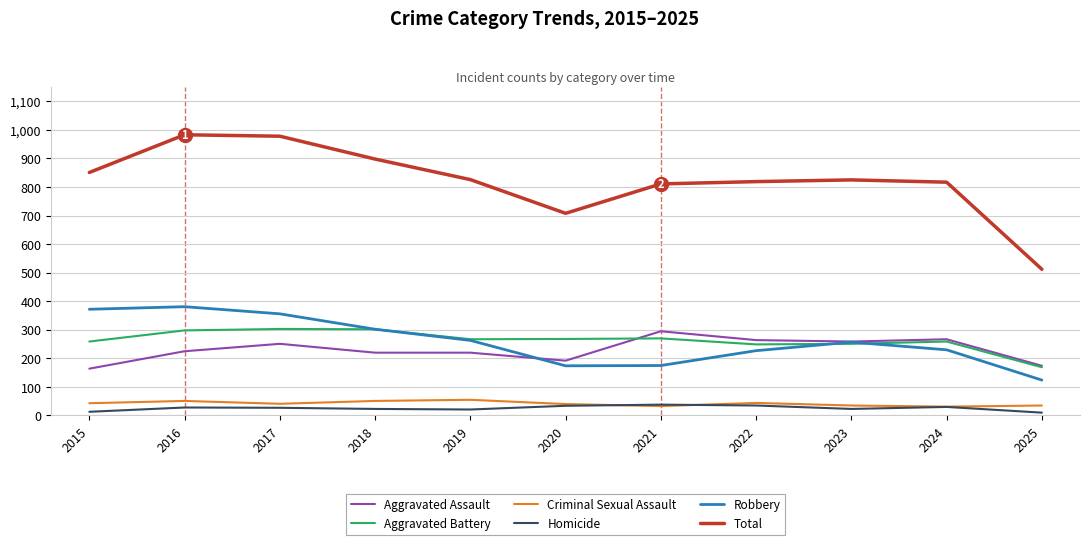

Is it true that Total equals 264 at 2025?

False